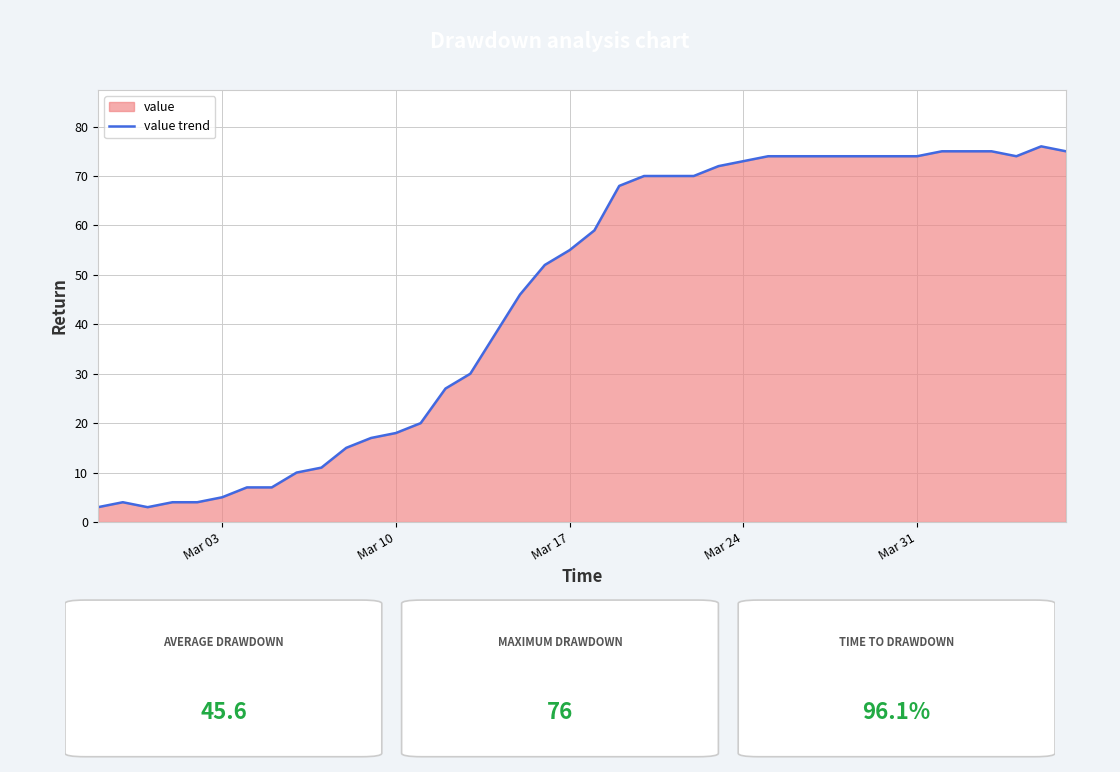

What is the difference between the second highest and minimum values?

72